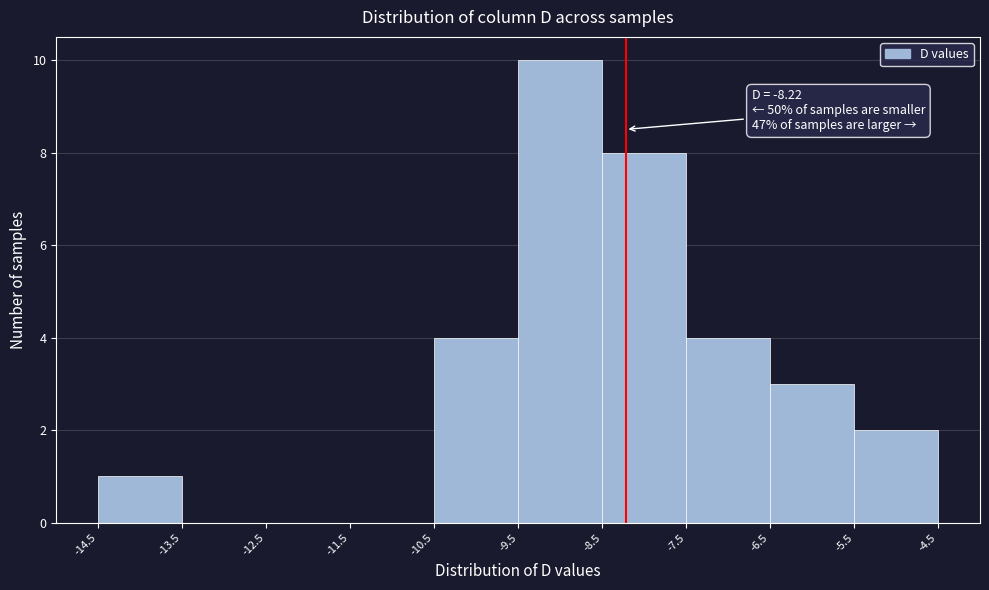

Over which range of the x-axis is the bar tallest?

-9.5 to -8.5